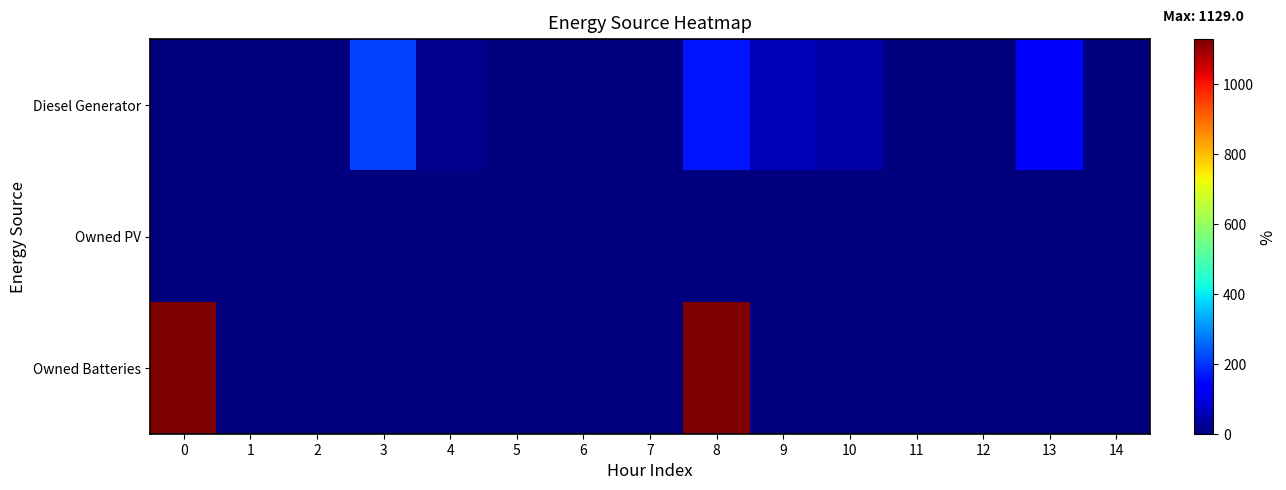

At how many categories does at least one series exceed 317?

2